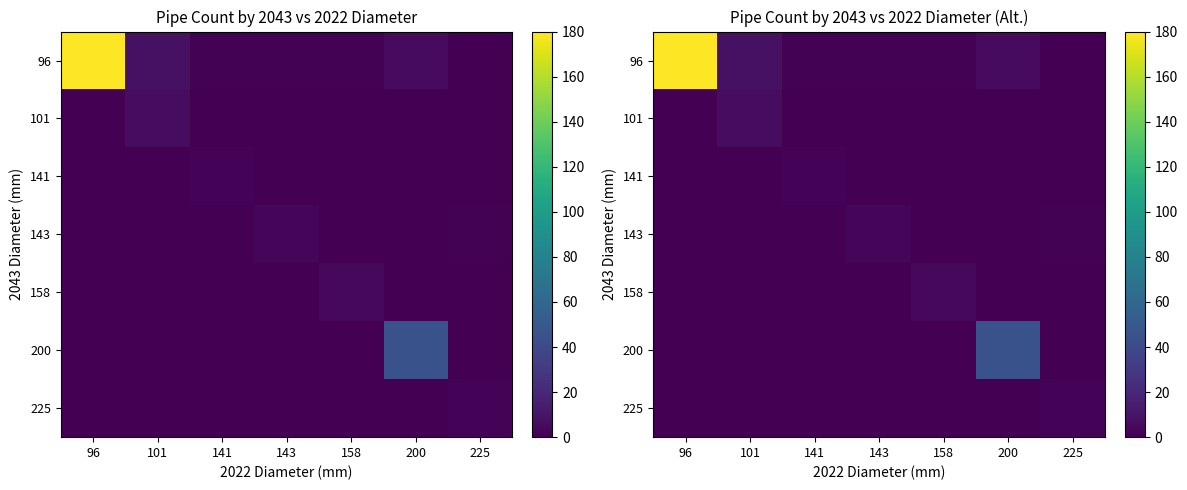

How many values in 158 are above zero?

1